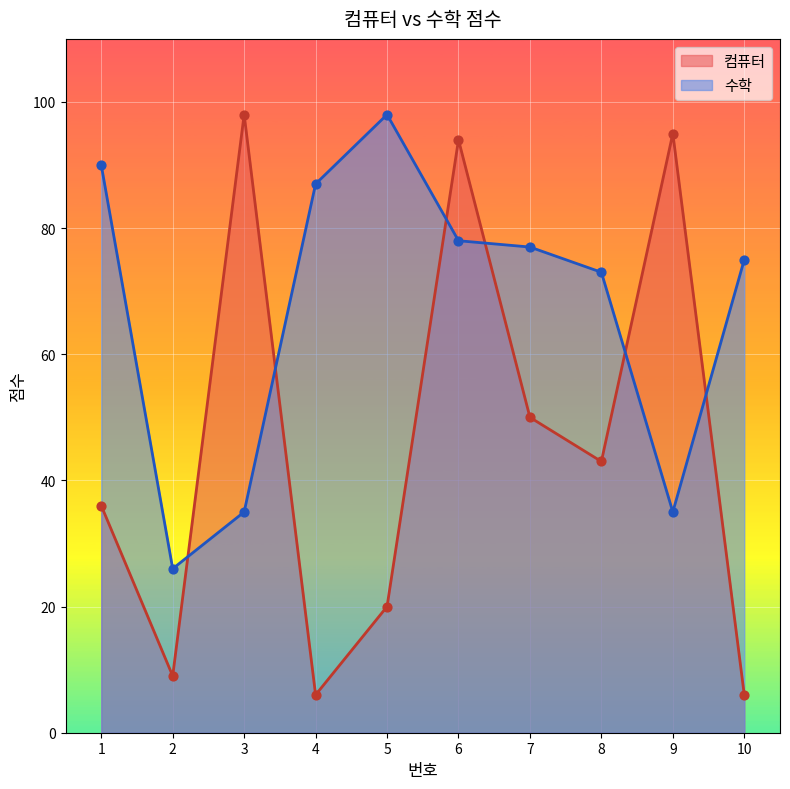

Which series has the largest Y range (max minus min)?

컴퓨터